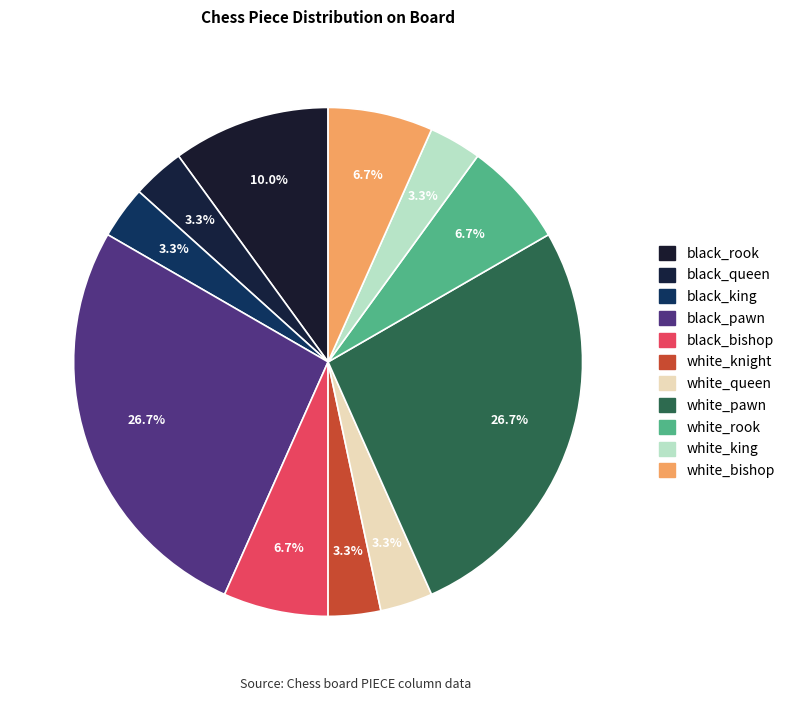

How many slices are in this pie chart?

11